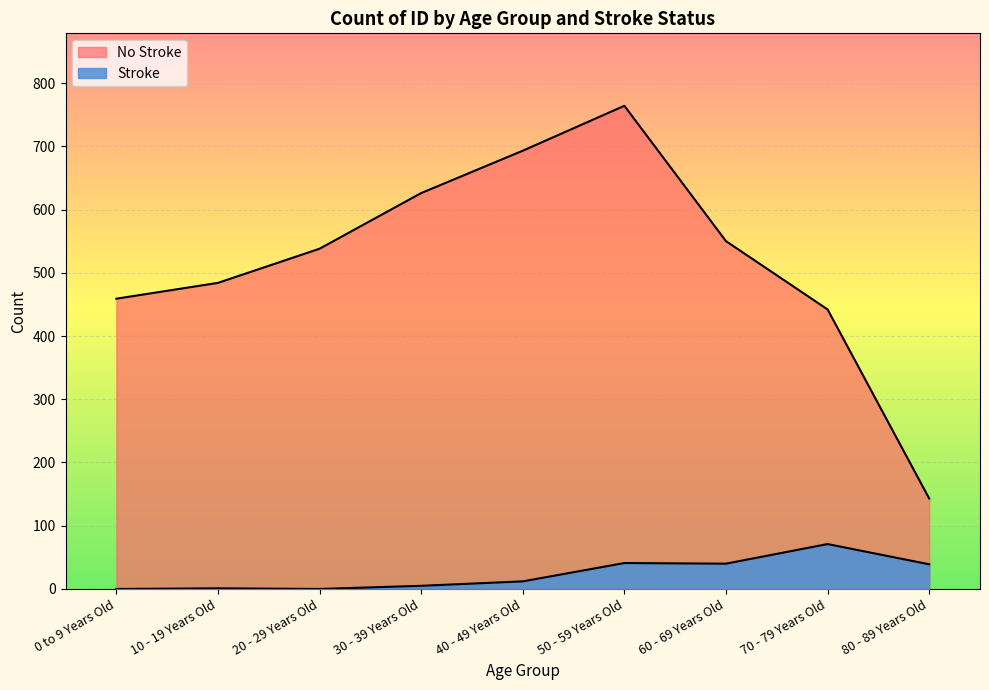

At which label does No Stroke reach its peak?

50 - 59 Years Old